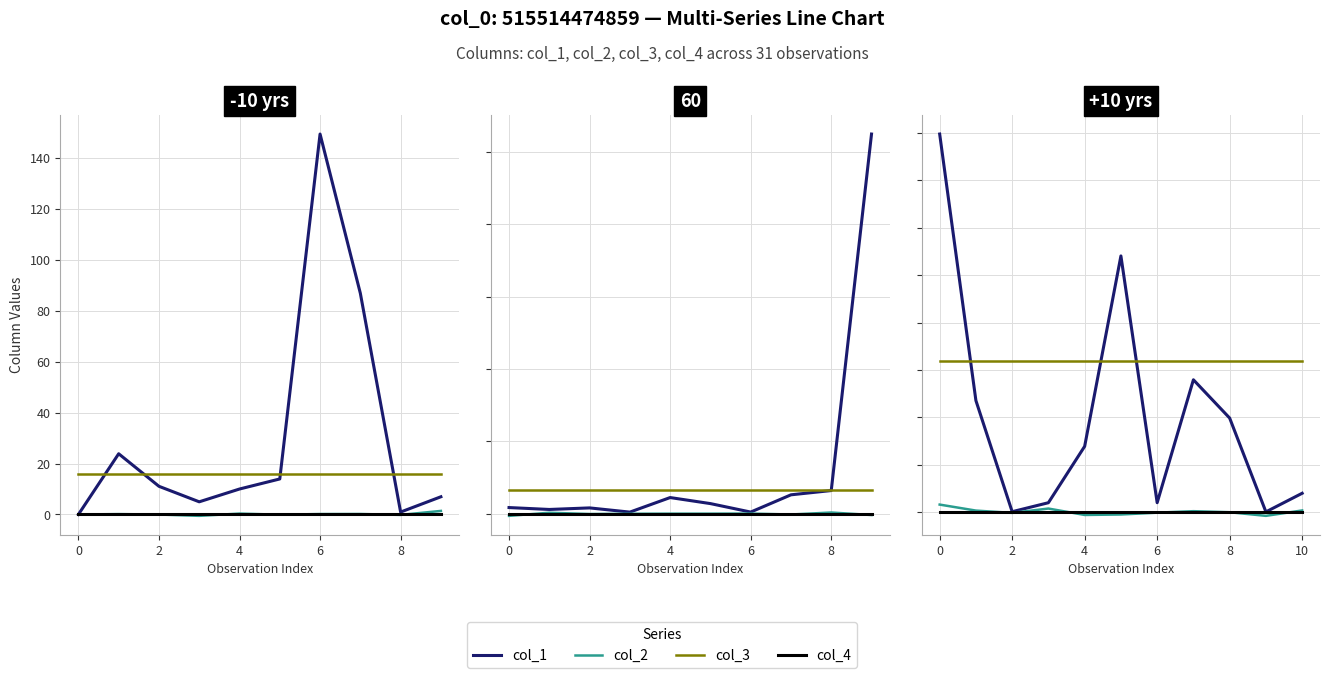

Rank the series by their maximum value, from lowest to highest.

col_4, col_2, col_3, col_1